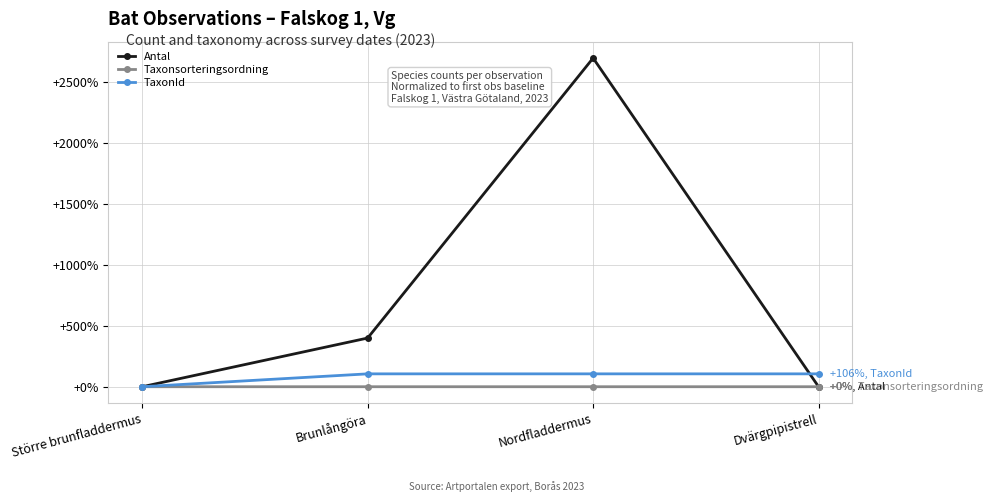

True or false: TaxonId has more than 2 interior local peaks.

False